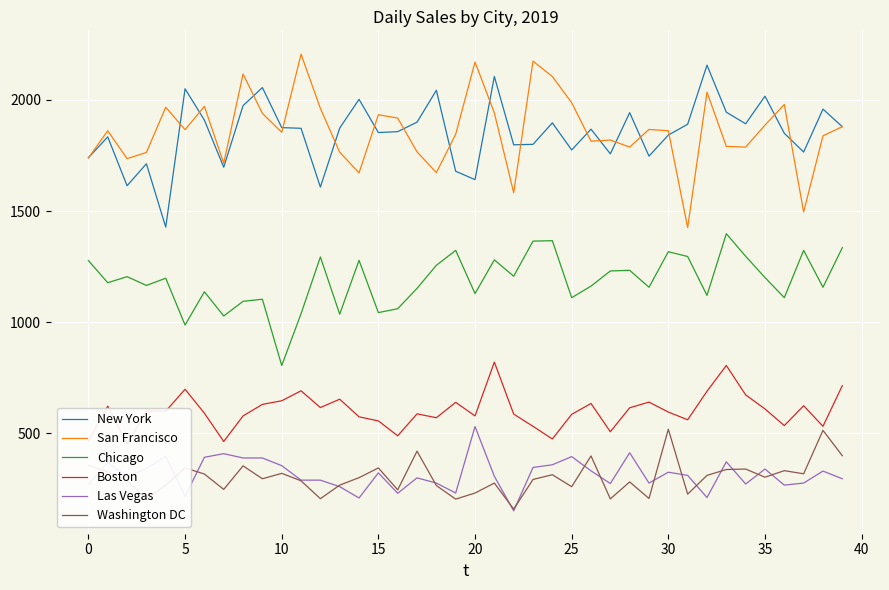

How many lines are shown in the chart?

6